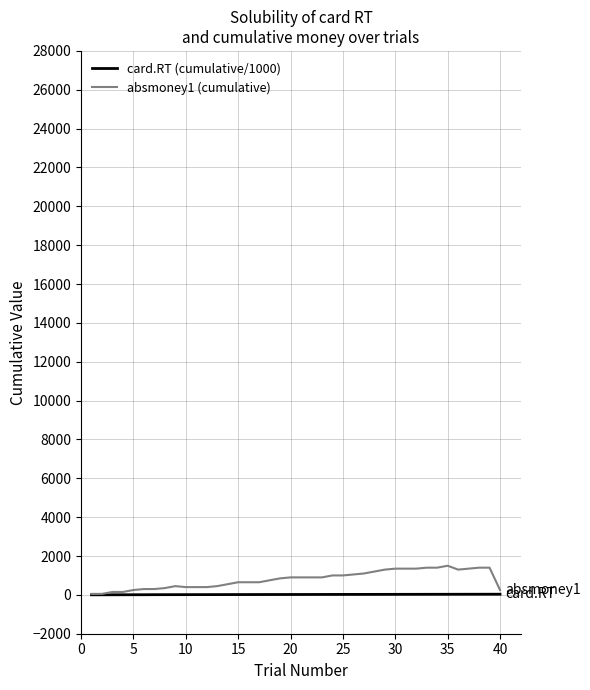

What is the highest value of the absmoney1 (cumulative) series?

1500.0